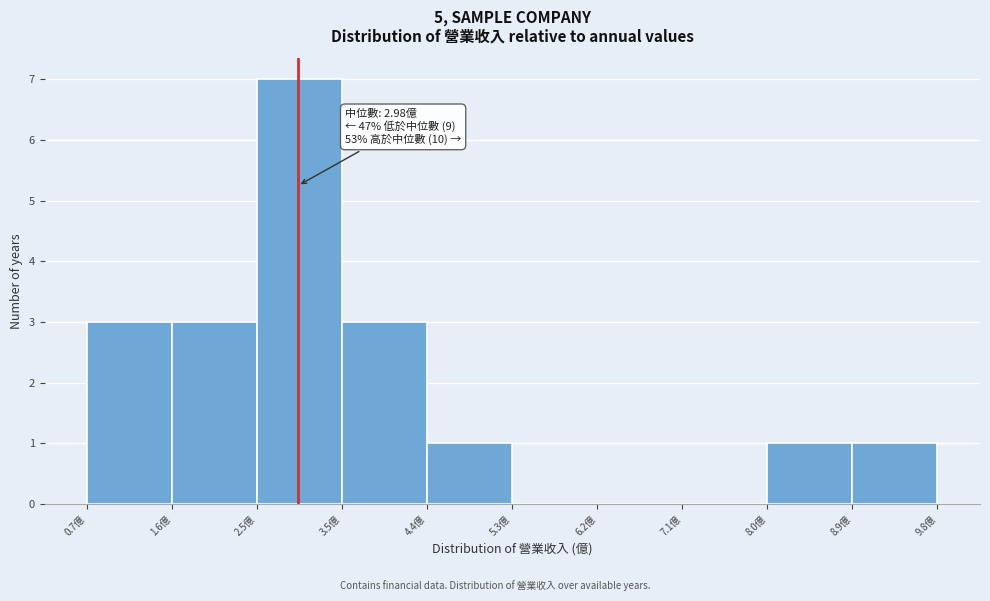

Over which range of the x-axis is the bar tallest?

2.5 to 3.5